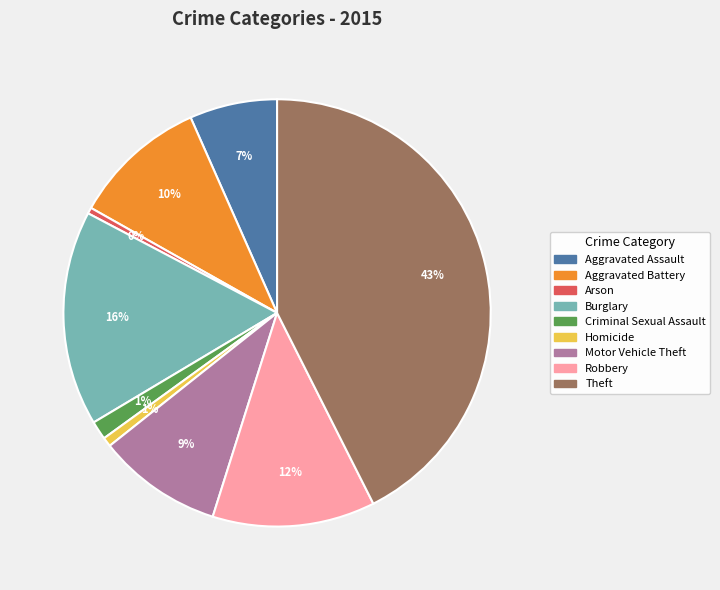

How many segments does this pie chart have?

9